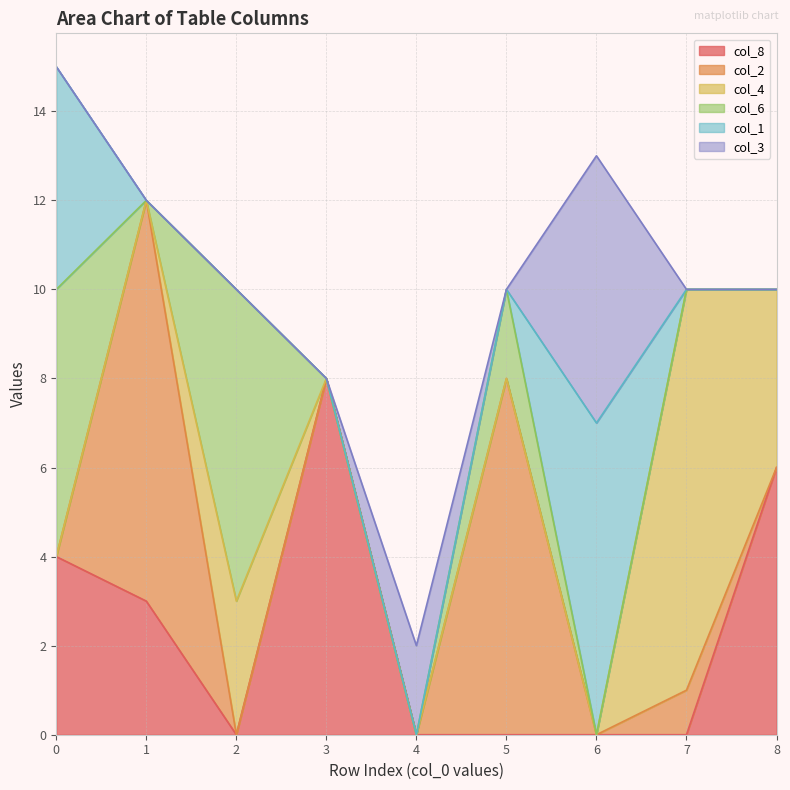

What is the difference between the highest and lowest values at 0?

6